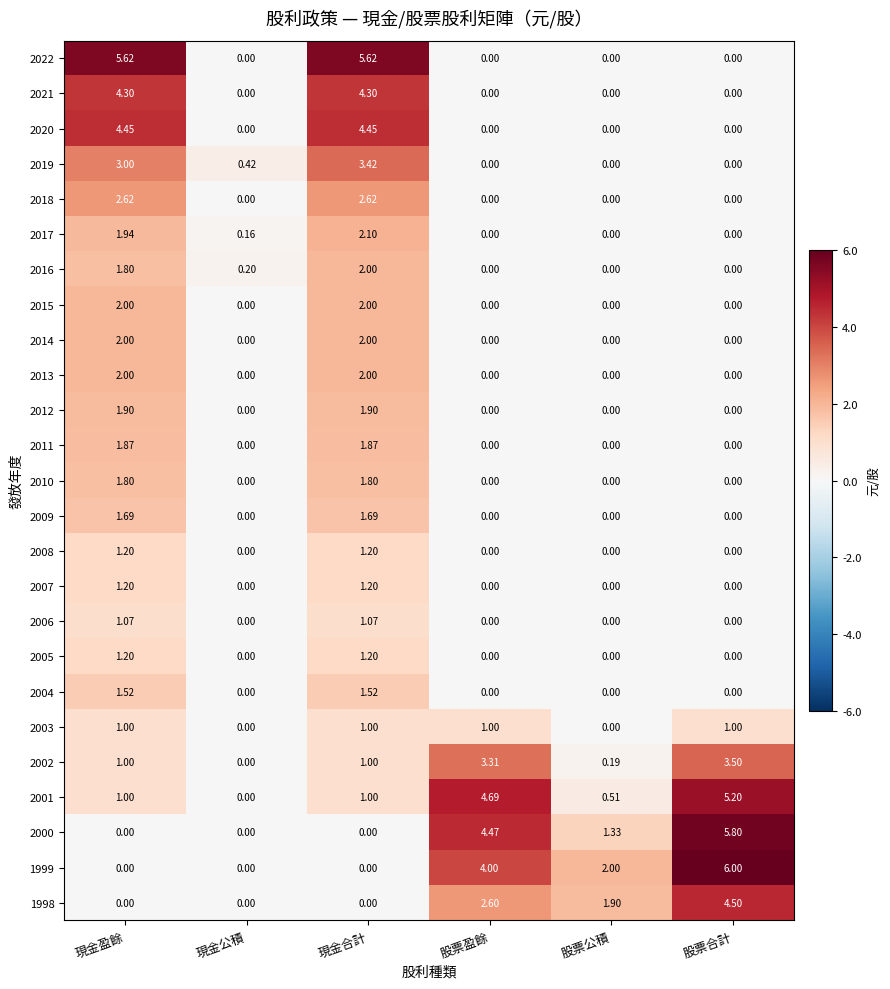

Which category has the highest value across all series?

股票合計